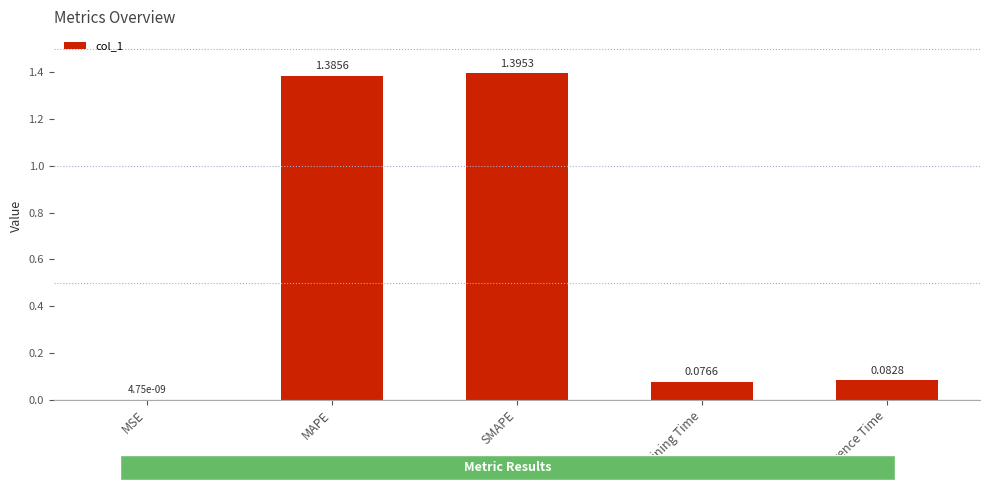

What is the sum of the values at Training Time and MAPE?

1.5